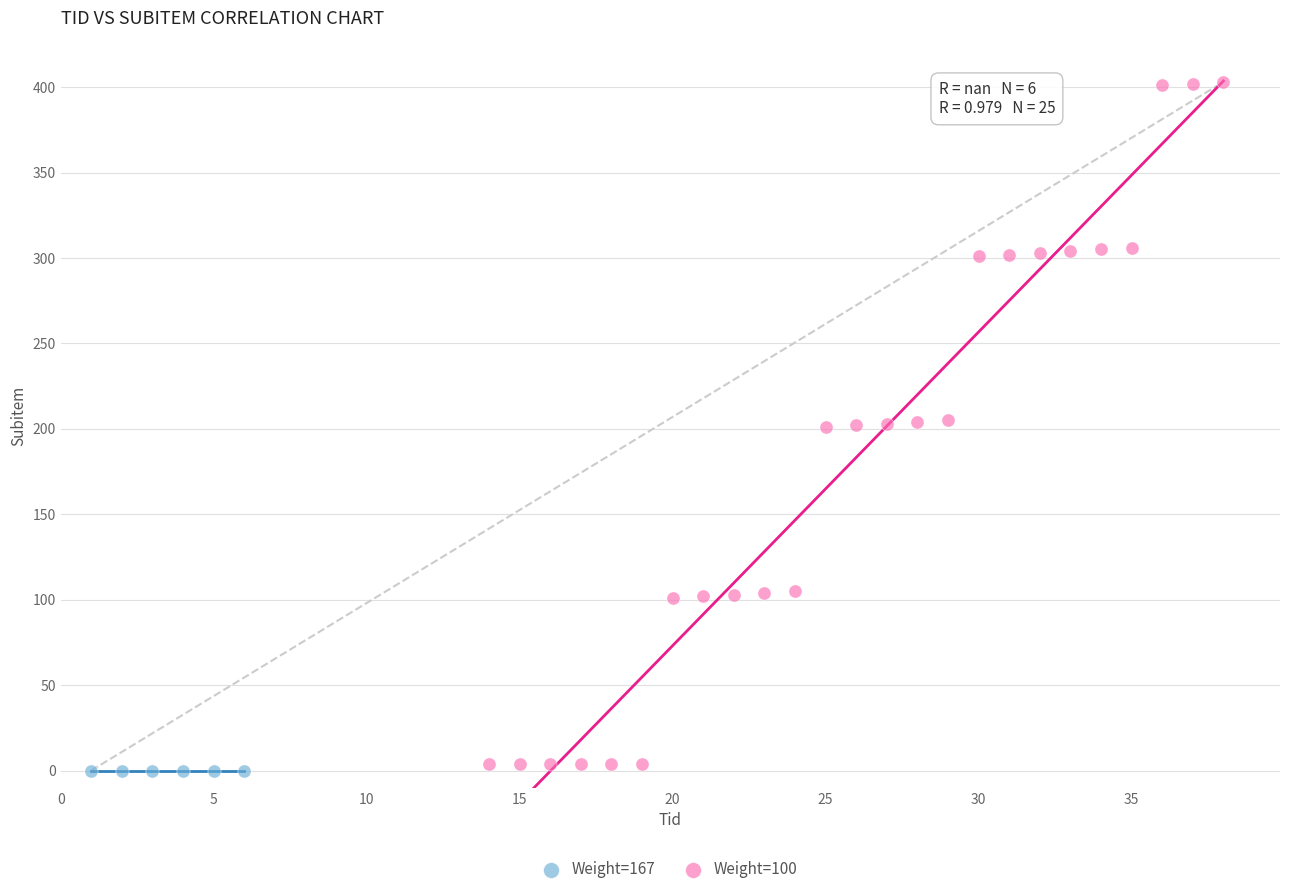

Which series reaches the maximum Y coordinate?

Weight=100